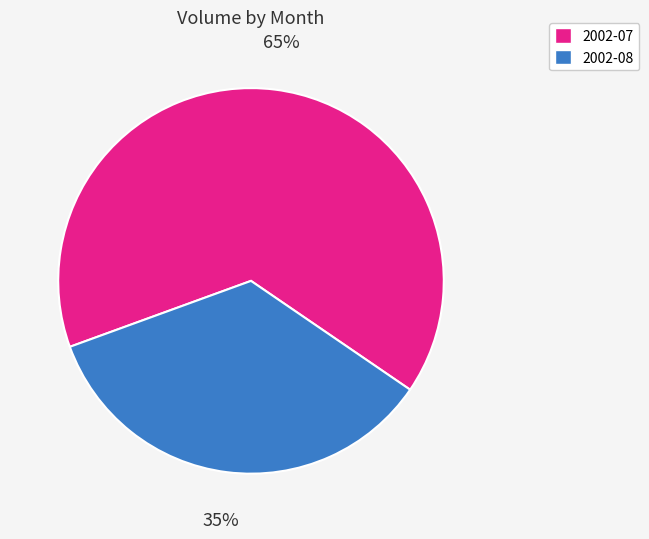

Is there any slice that represents more than half of the pie?

Yes